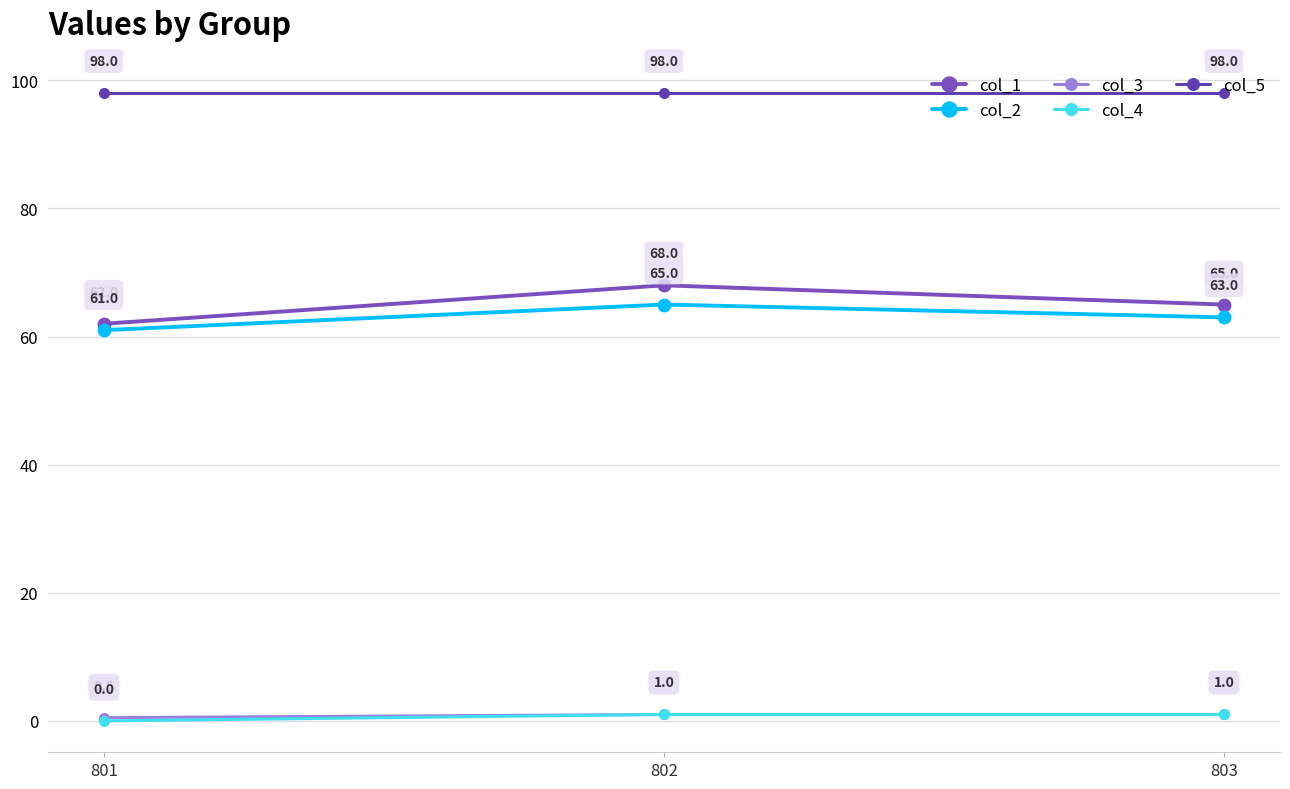

Which series has the widest spread of values?

col_1